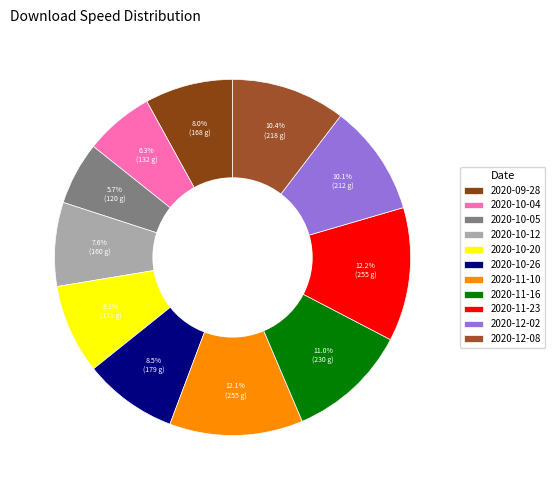

Which slice is the largest?

2020-11-23